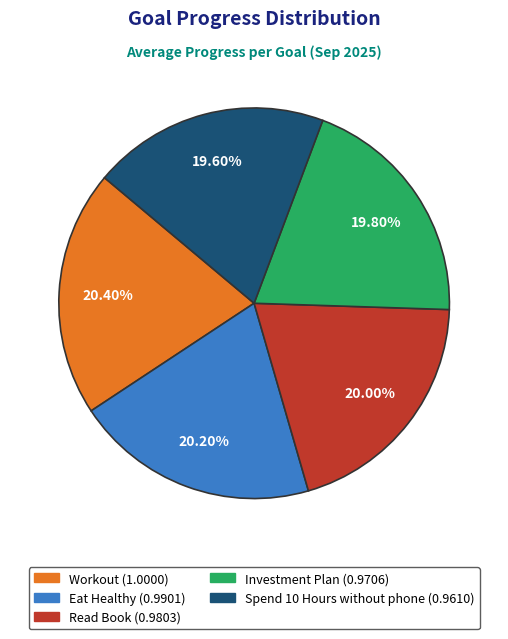

Approximately how many times larger is the value at Read Book compared to Workout?

1.0